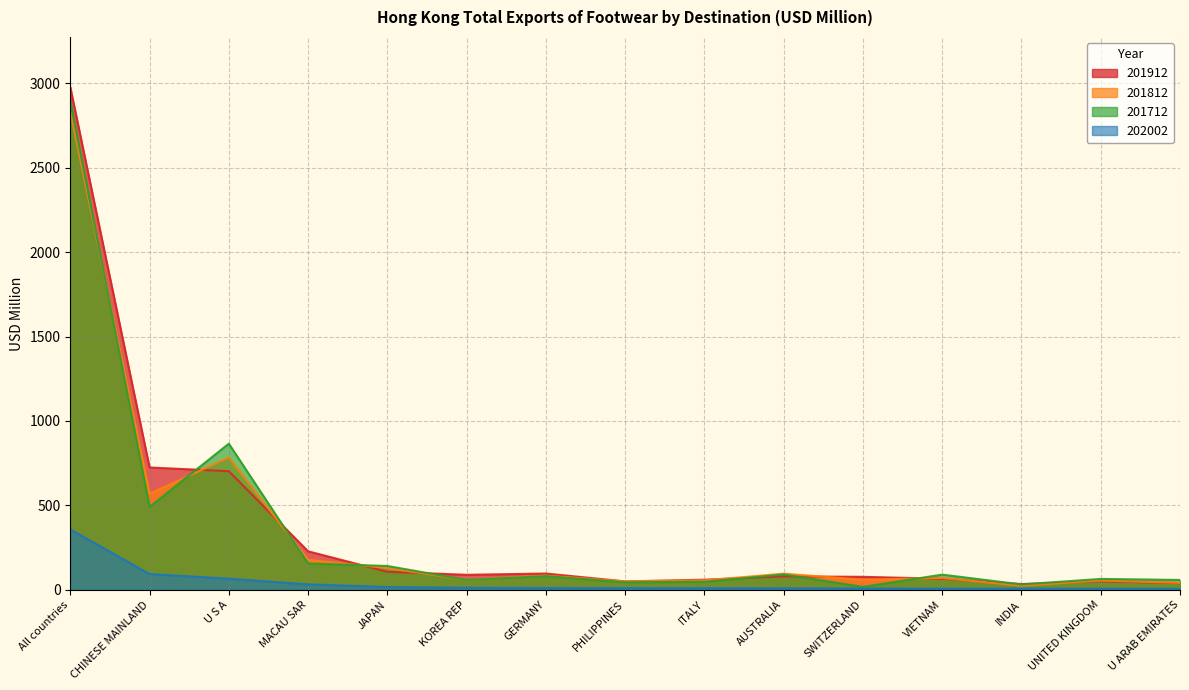

What is the difference between the 201712 values at ITALY and SWITZERLAND?

30.2